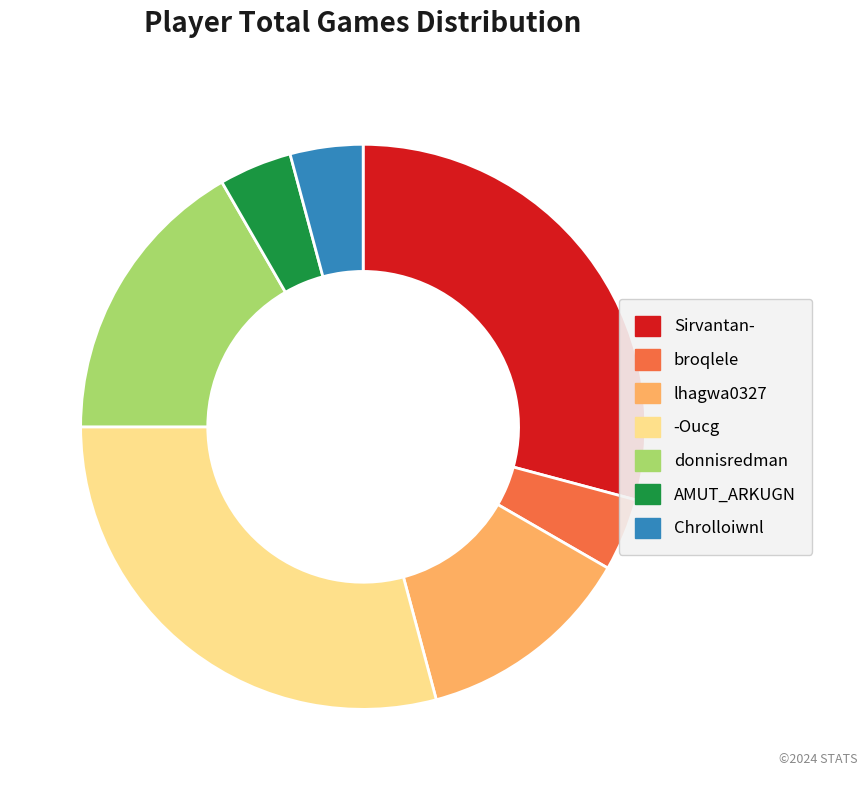

Is it true that Chrolloiwnl is 4% of the pie?

True